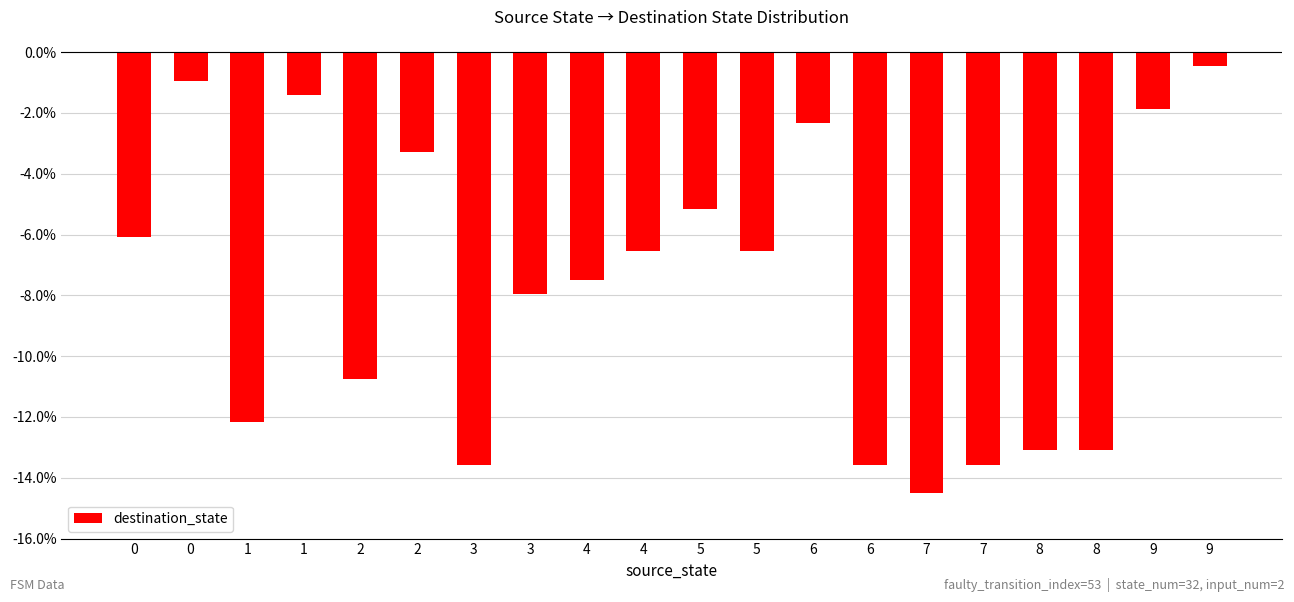

How many categories are shown in the chart?

20